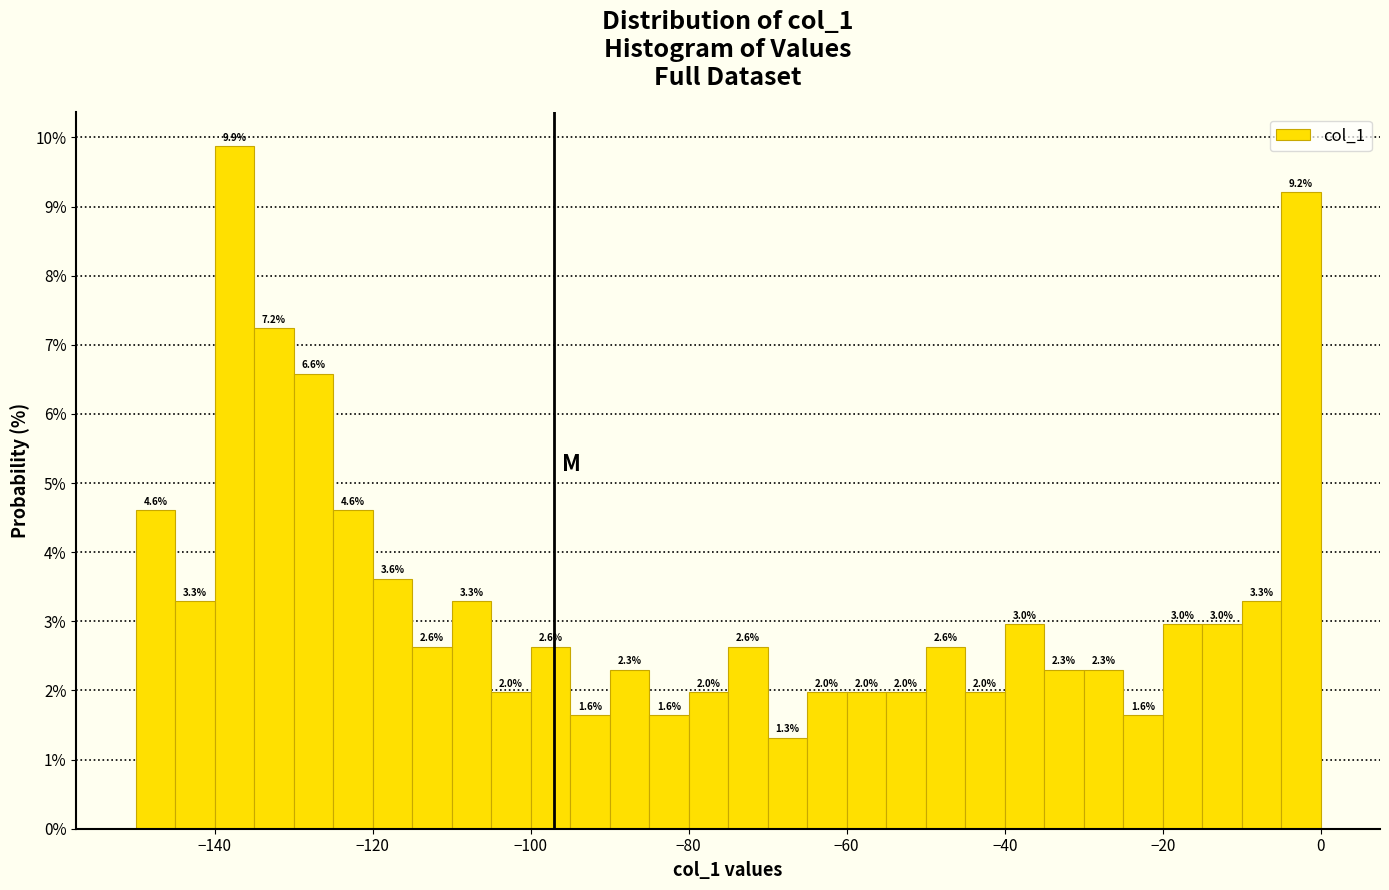

Read against the x-axis, roughly where is the centre of the tallest bar?

-138